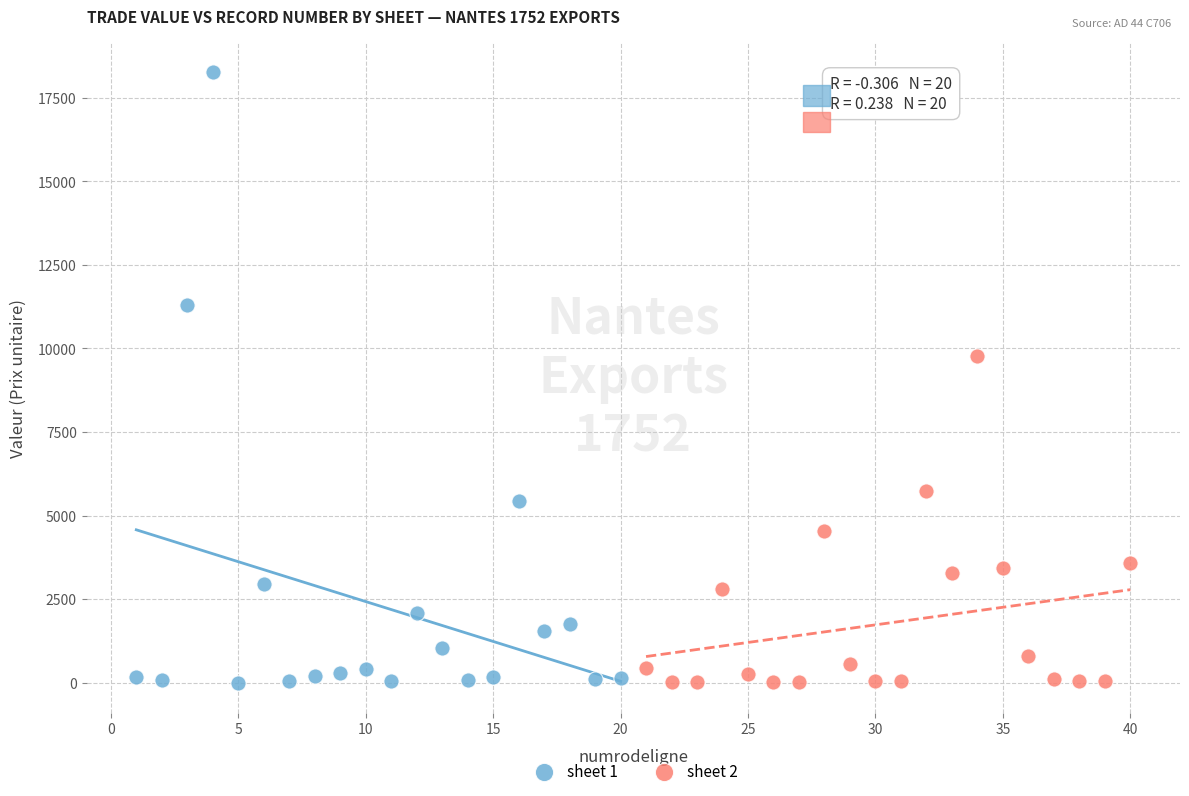

What are all the series names shown in the legend?

sheet 1, sheet 2